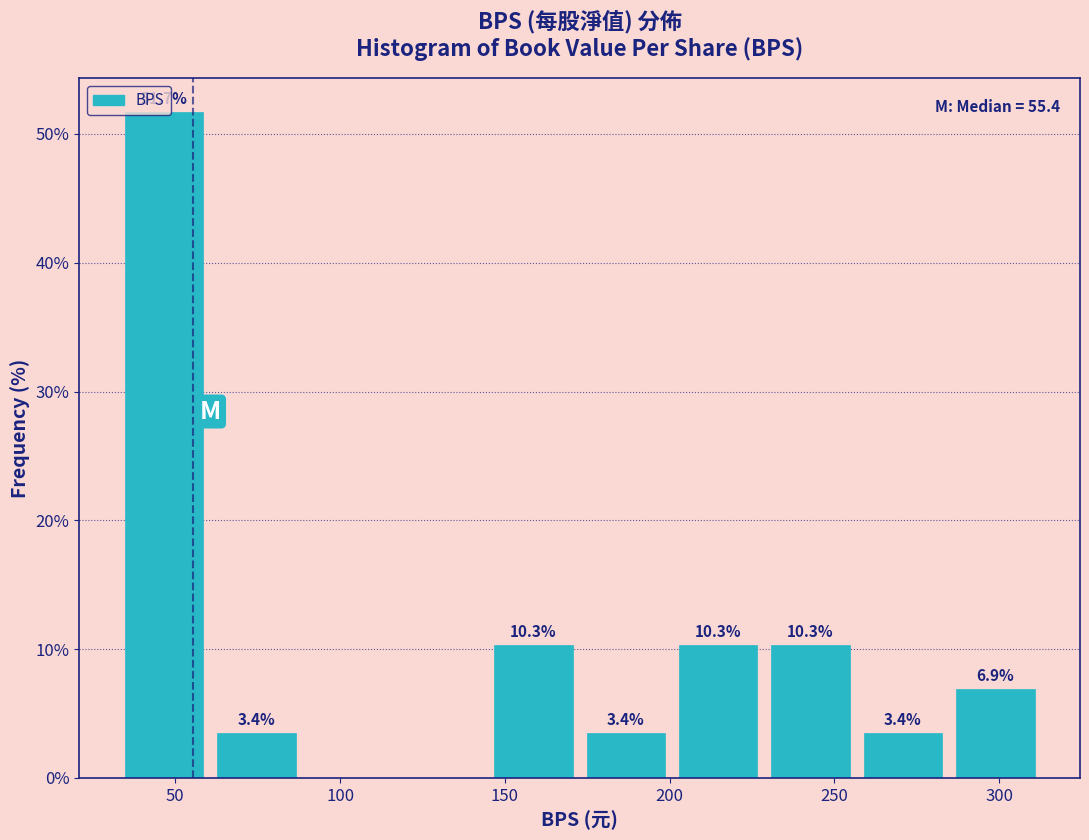

Which range on the x-axis has the tallest bar?

35 to 60